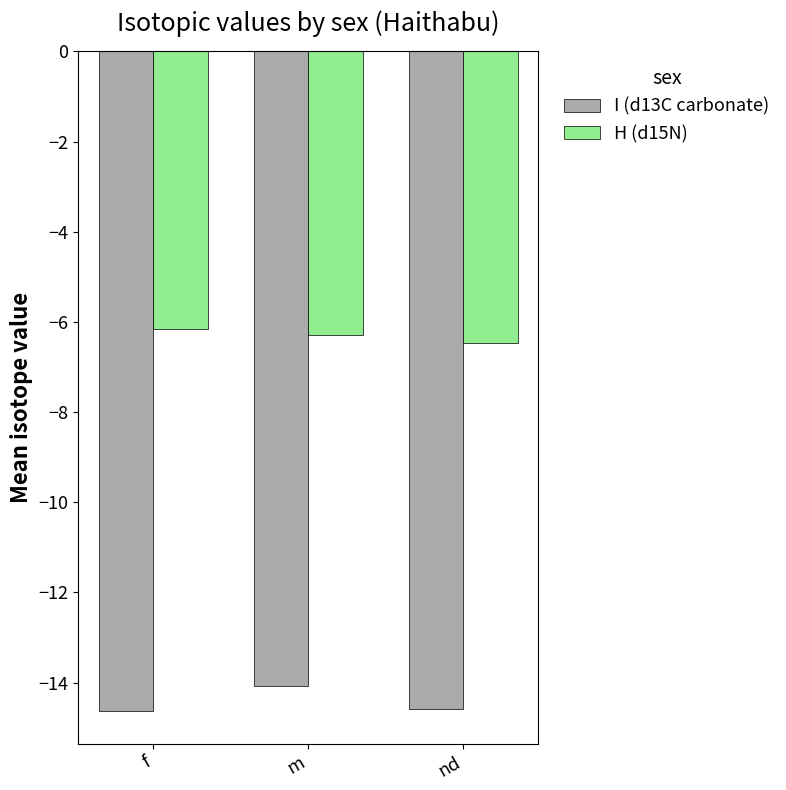

How many groups of bars are there?

3